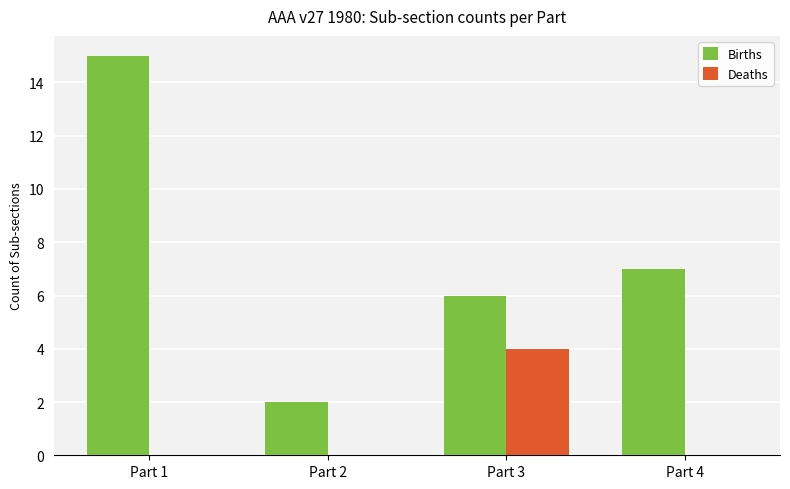

Which series has the largest total across all categories?

Births